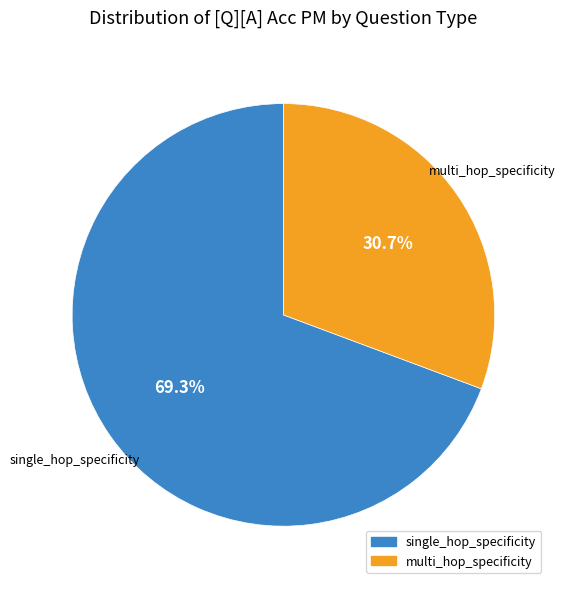

Does any single category account for the majority?

Yes